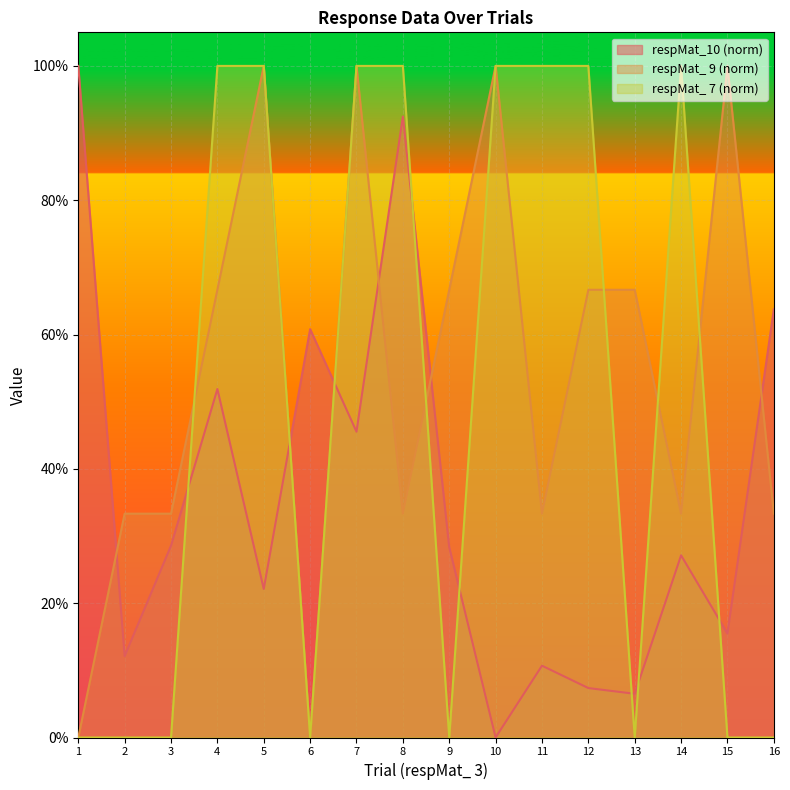

What is the value of the respMat_10 point at the 6th from the left?

0.6